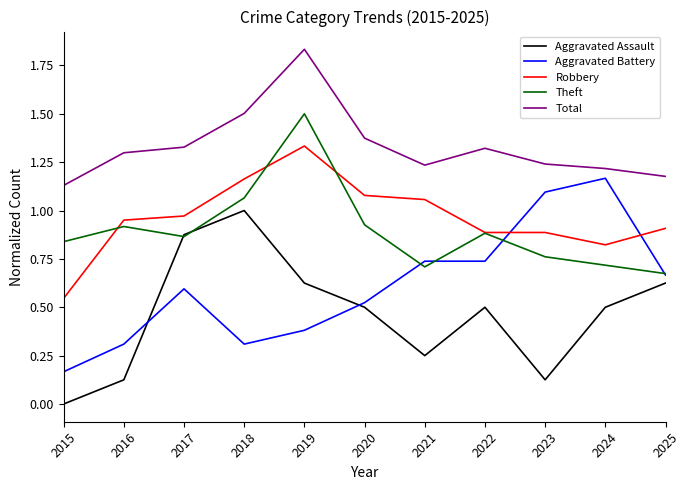

At which category does the chart reach its minimum across all series?

2015